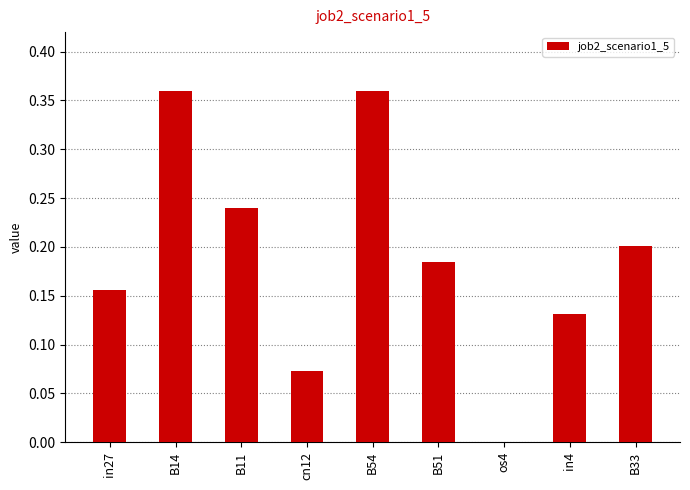

Between B11 and cn12, which is larger?

B11